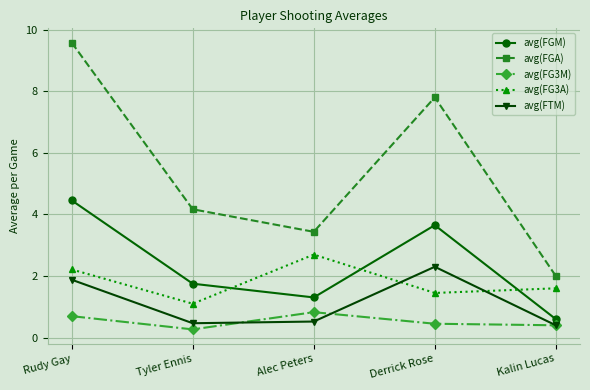

True or false: avg(FG3A) and avg(FGA) intersect in this chart.

False